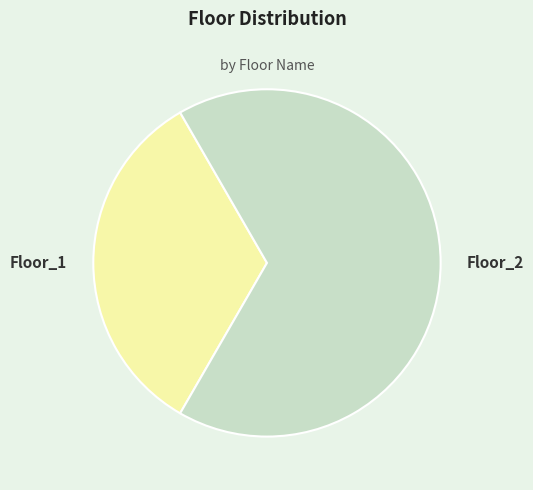

How many segments does this pie chart have?

2